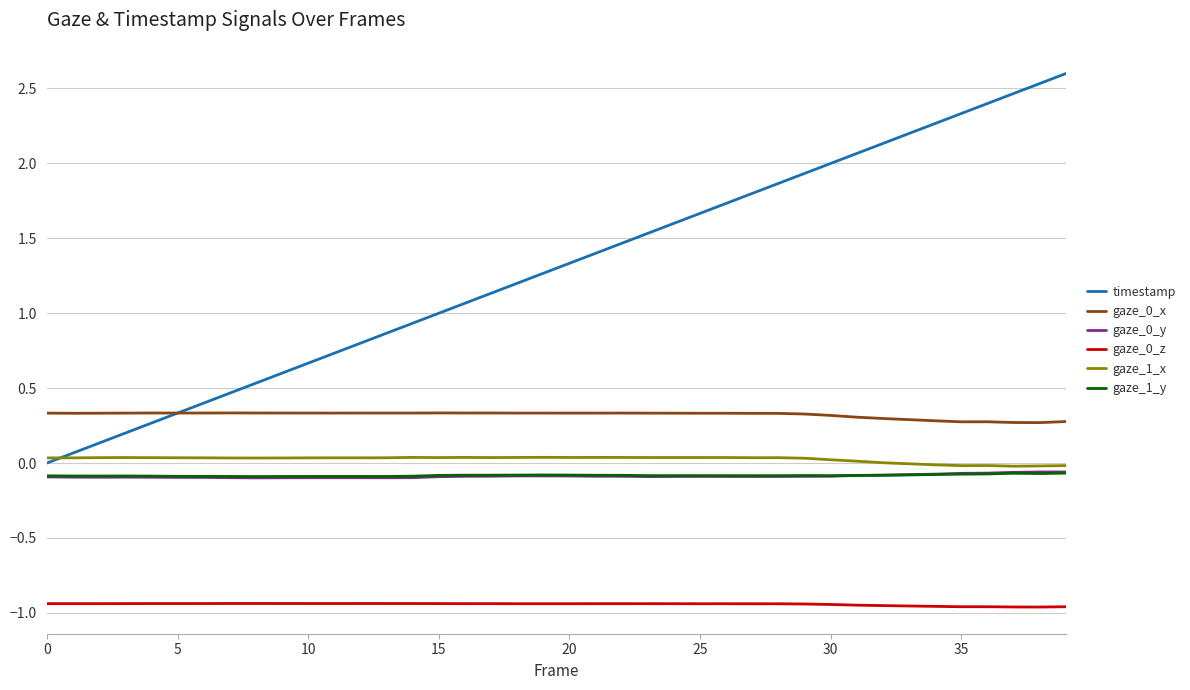

Which series has the largest total across all categories?

timestamp